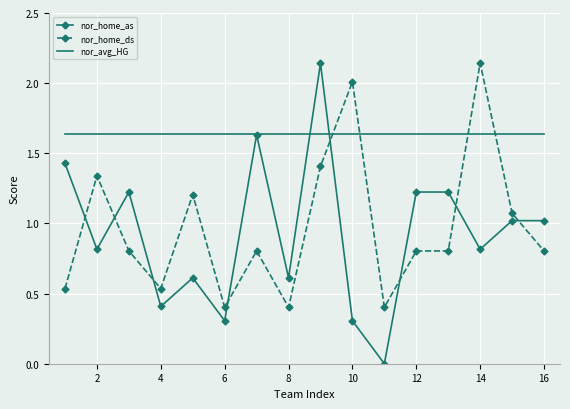

Which series ends up on top after the final intersection of nor_home_ds and nor_avg_HG?

nor_avg_HG